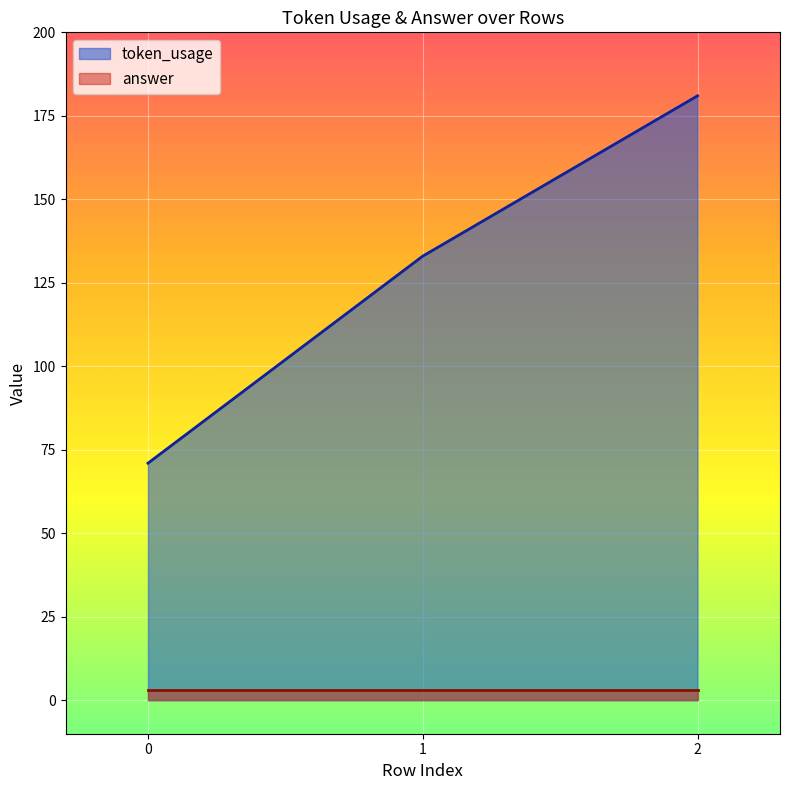

How many distinct data groups are displayed?

2